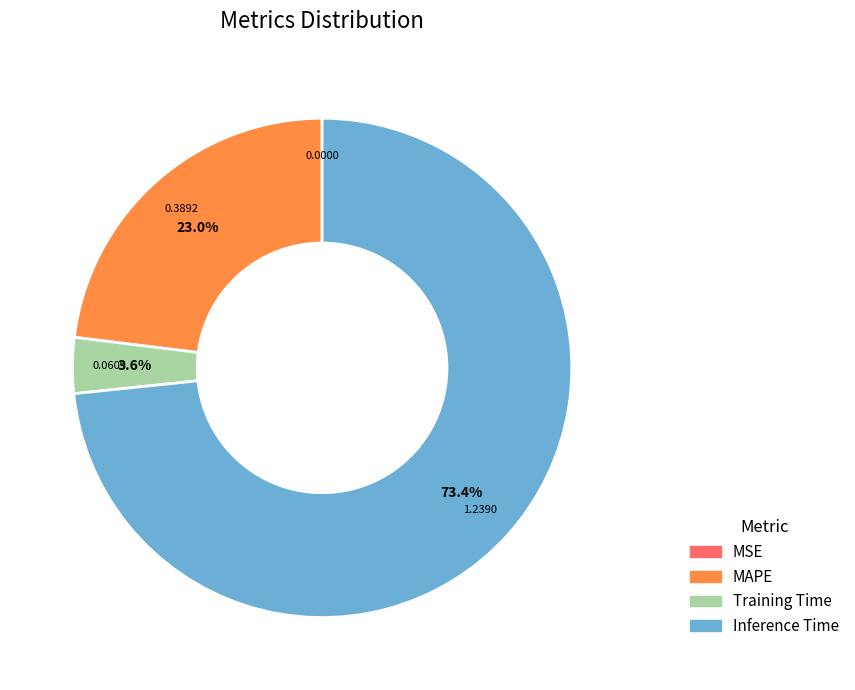

Which slice is the largest?

Inference Time